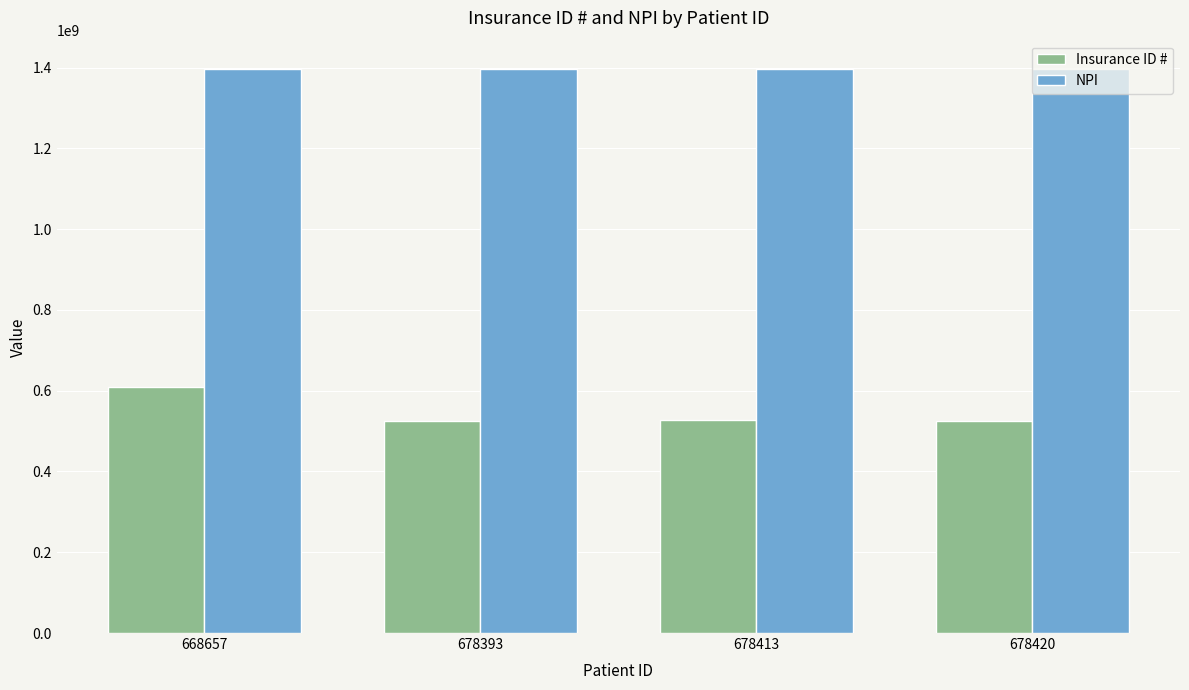

Rank the series by their maximum value, from lowest to highest.

Insurance ID #, NPI